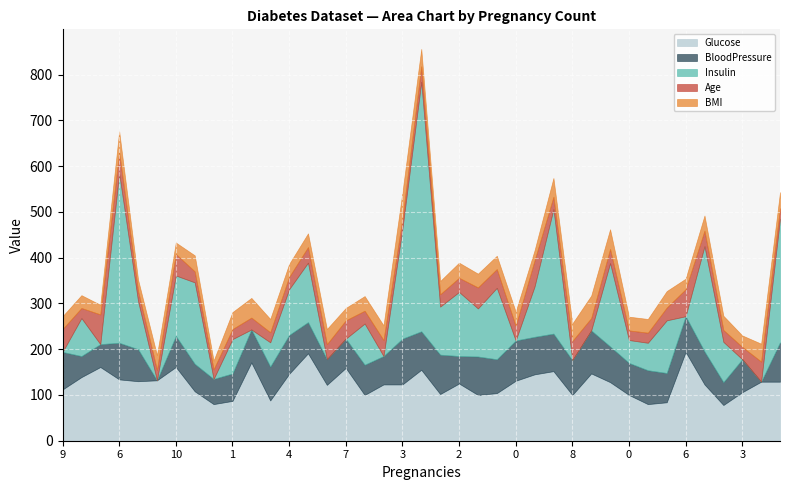

Which series ends up on top after the final intersection of BMI and BloodPressure?

BloodPressure